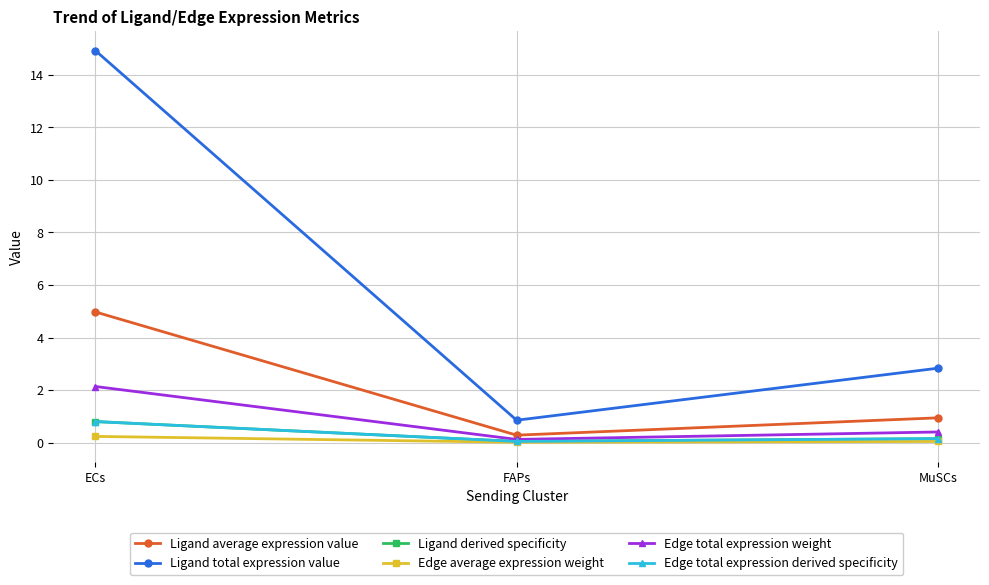

Does the chart have visible grid lines?

Yes